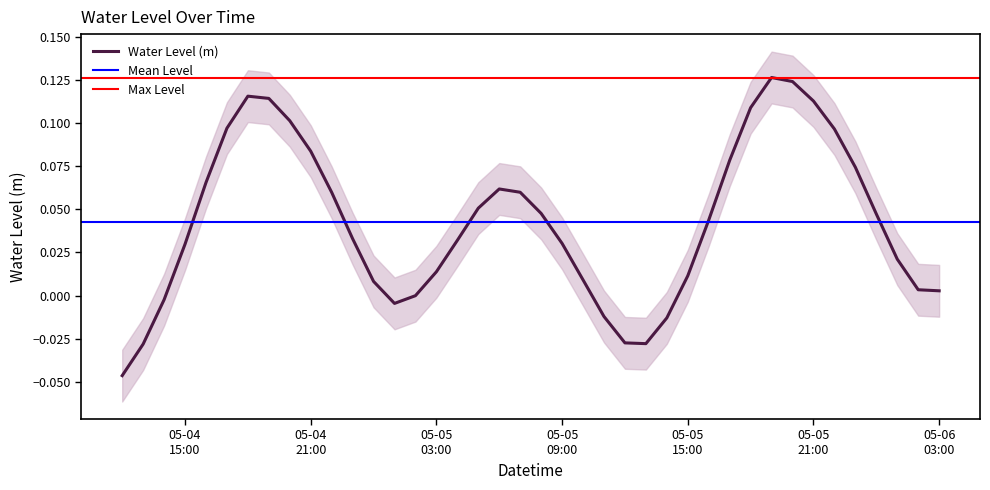

True or false: the data shows 0.0 at 2025-05-05 16:00:00.

True